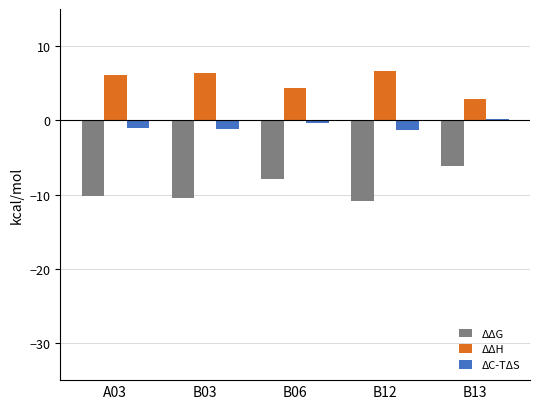

What is the lowest value of the ΔΔH series?

2.9